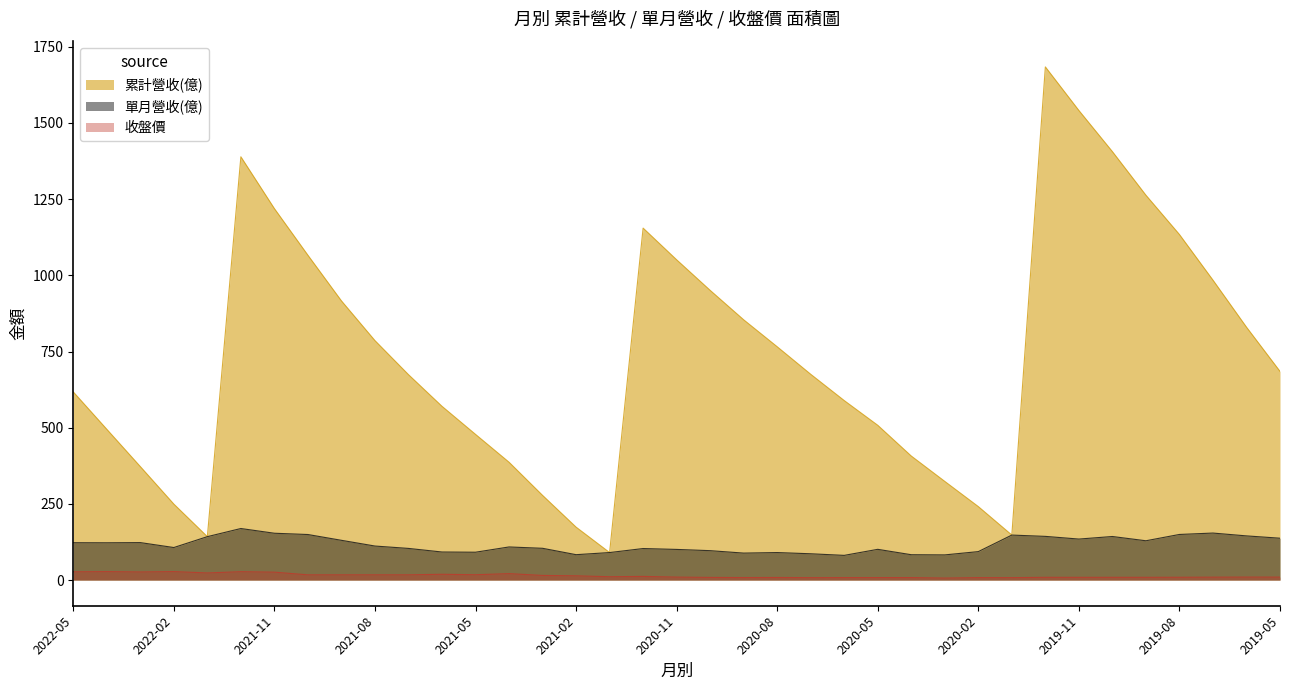

Reading left to right, what are all the values shown in this chart?

累計營收(億): 617.4	494.8	372.4	249.3	142.5	1389.0	1219.0	1066.0	916.2	785.8	674.1	570.2	478.1	386.7	277.9	173.7	90.3	1155.0	1051.0	950.7	854.1	765.6	675.3	589.0	507.9	407.0	323.7	241.1	147.7	1684.0	1541.0	1406.0	1263.0	1134.0	984.3	830.0	684.9
單月營收(億): 122.6	122.4	123.0	106.8	142.5	169.2	153.7	149.5	130.5	111.7	103.9	92.1	91.4	108.7	104.3	83.4	90.3	103.5	100.6	96.5	88.5	90.3	86.3	81.1	100.9	83.2	82.6	93.4	147.7	143.4	134.6	143.0	129.0	149.7	154.3	145.0	137.4
收盤價: 27.1	27.9	26.6	27.9	23.4	27.6	26.0	17.2	17.2	17.2	17.2	19.1	17.6	21.2	15.2	14.0	11.0	12.1	9.8	8.8	8.3	8.5	8.0	8.2	8.2	8.2	6.6	8.2	8.0	9.1	9.0	9.1	9.1	9.2	9.6	9.8	9.7